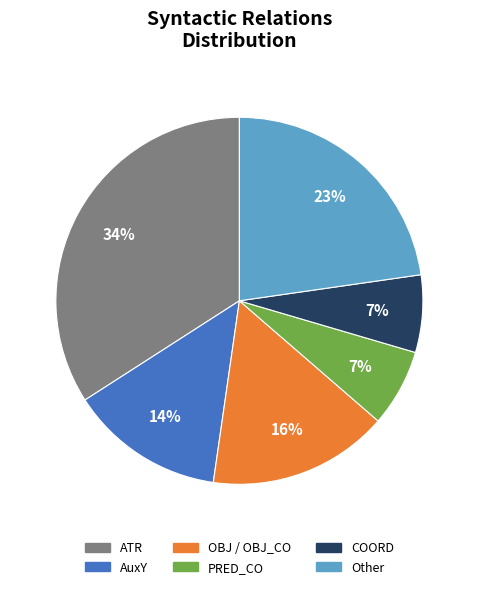

Does any single category account for the majority?

No